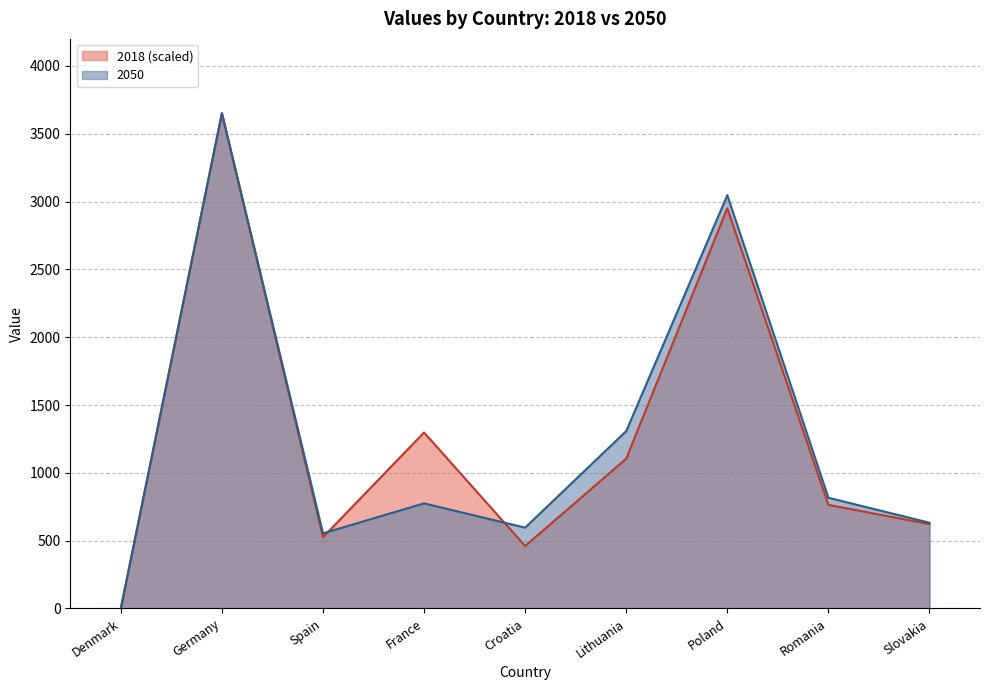

Between Spain and France, which is larger?

France